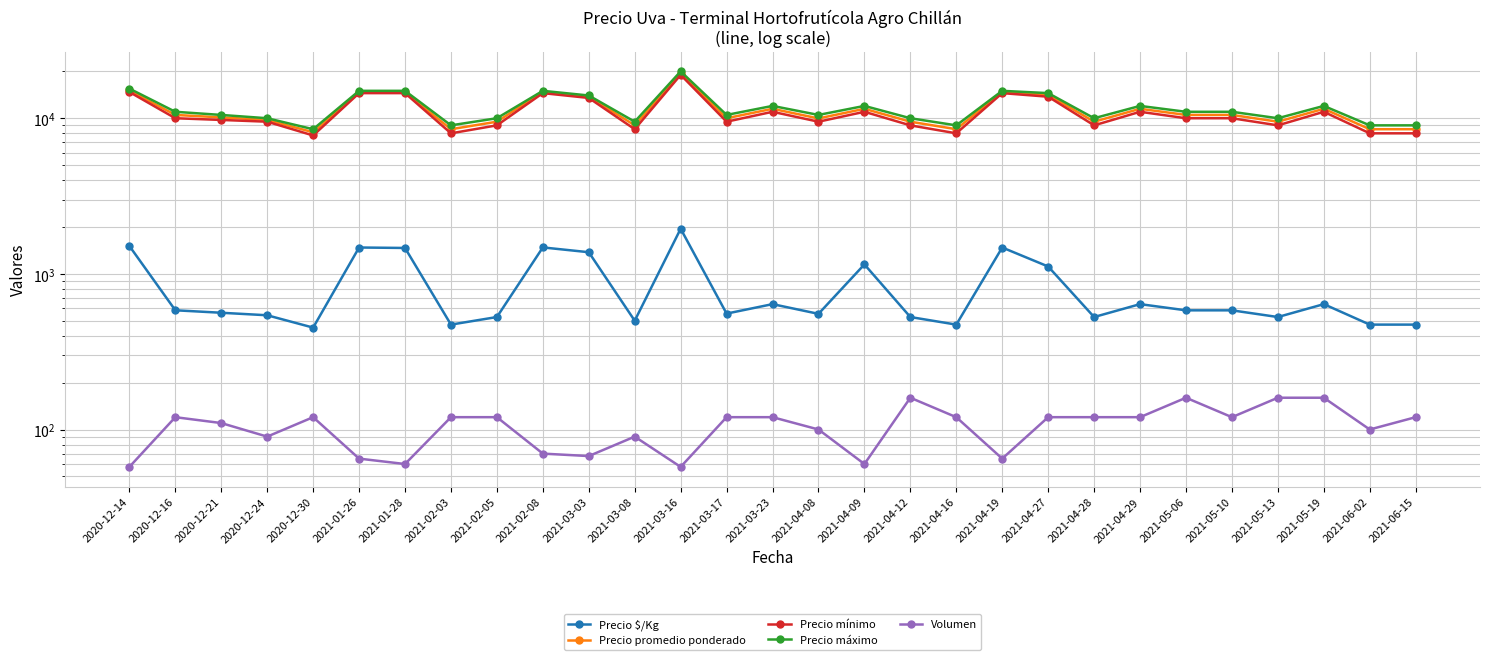

Which series has the widest spread of values?

Precio máximo